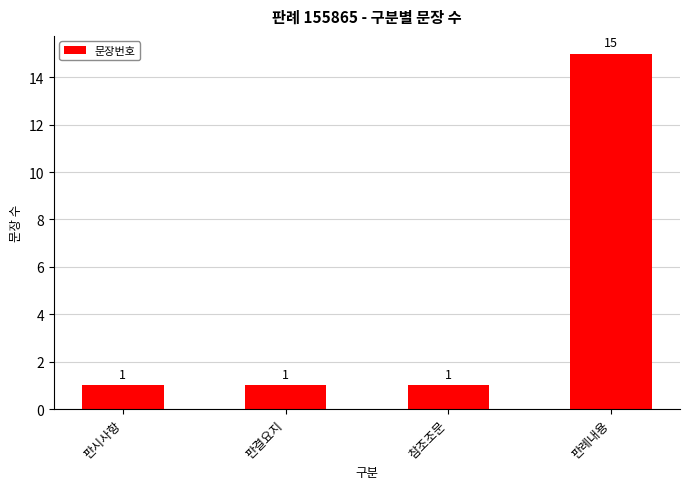

Which has a higher value, 참조조문 or 판례내용?

판례내용